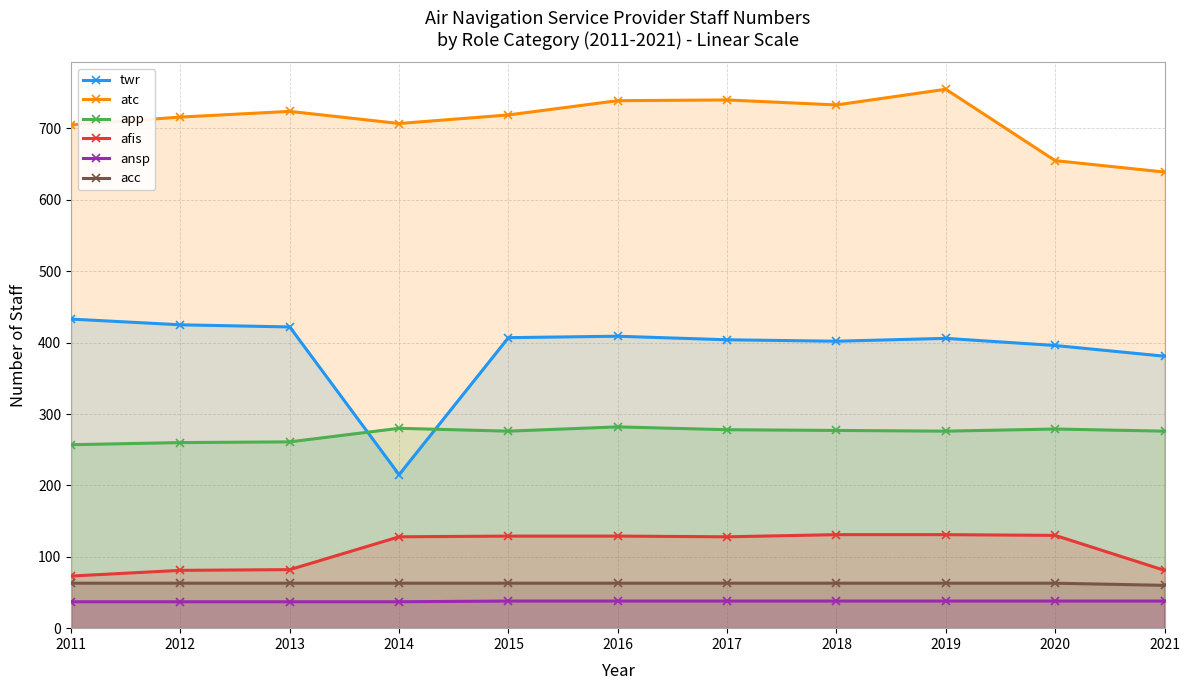

Between 2020 and 2021, which series saw the biggest shift?

afis